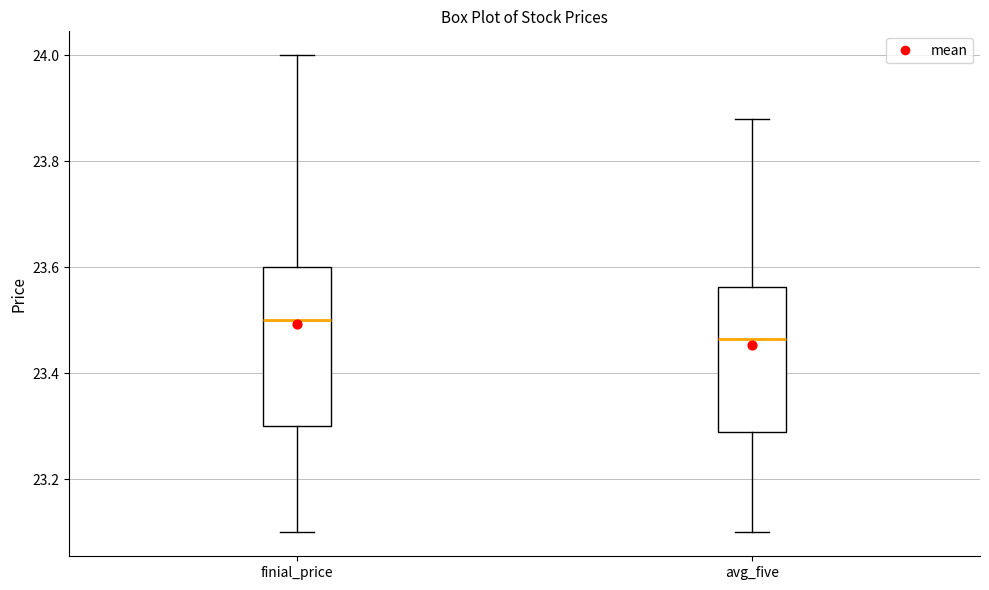

Where is the upper edge of the box for finial_price on the y-axis? The values are not printed on the chart, so give them approximately, as read against the axis.

23.60